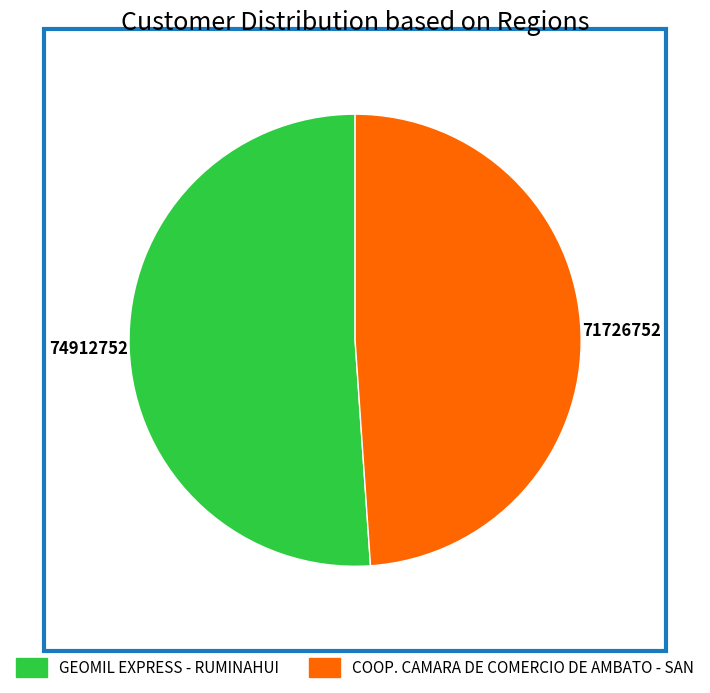

Which slice is the largest?

GEOMIL EXPRESS - RUMINAHUI